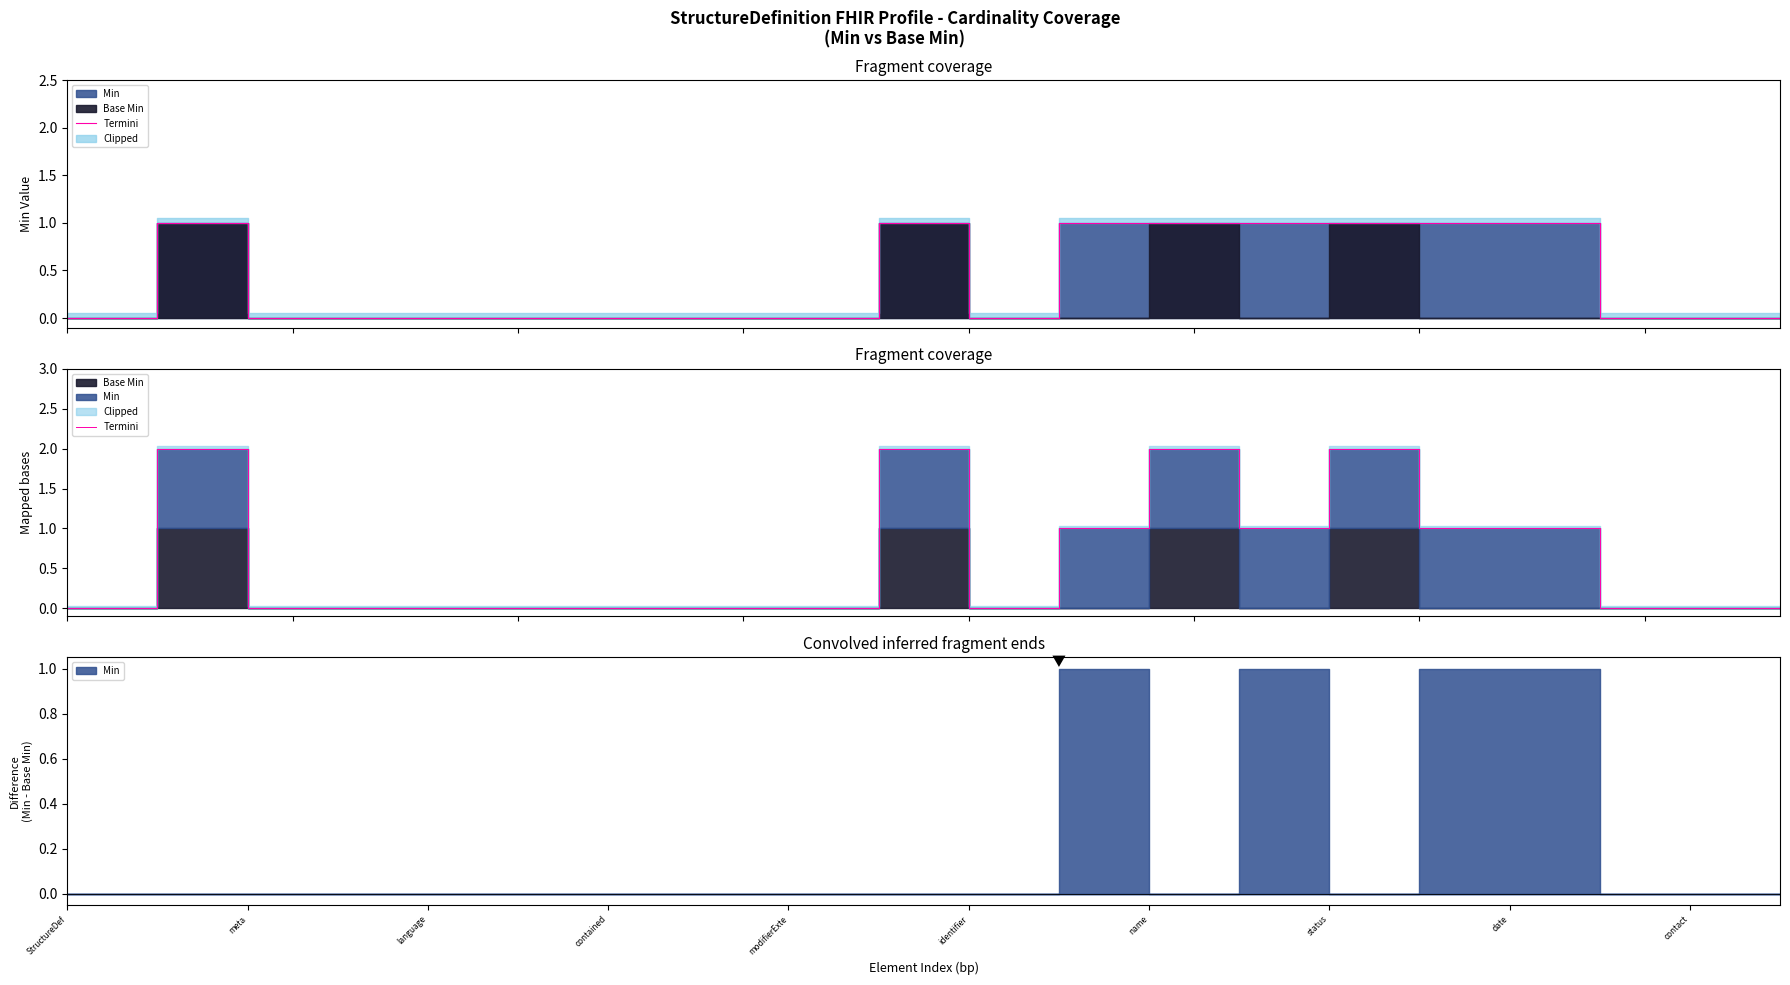

What is the label of the 3rd point from the left?

meta